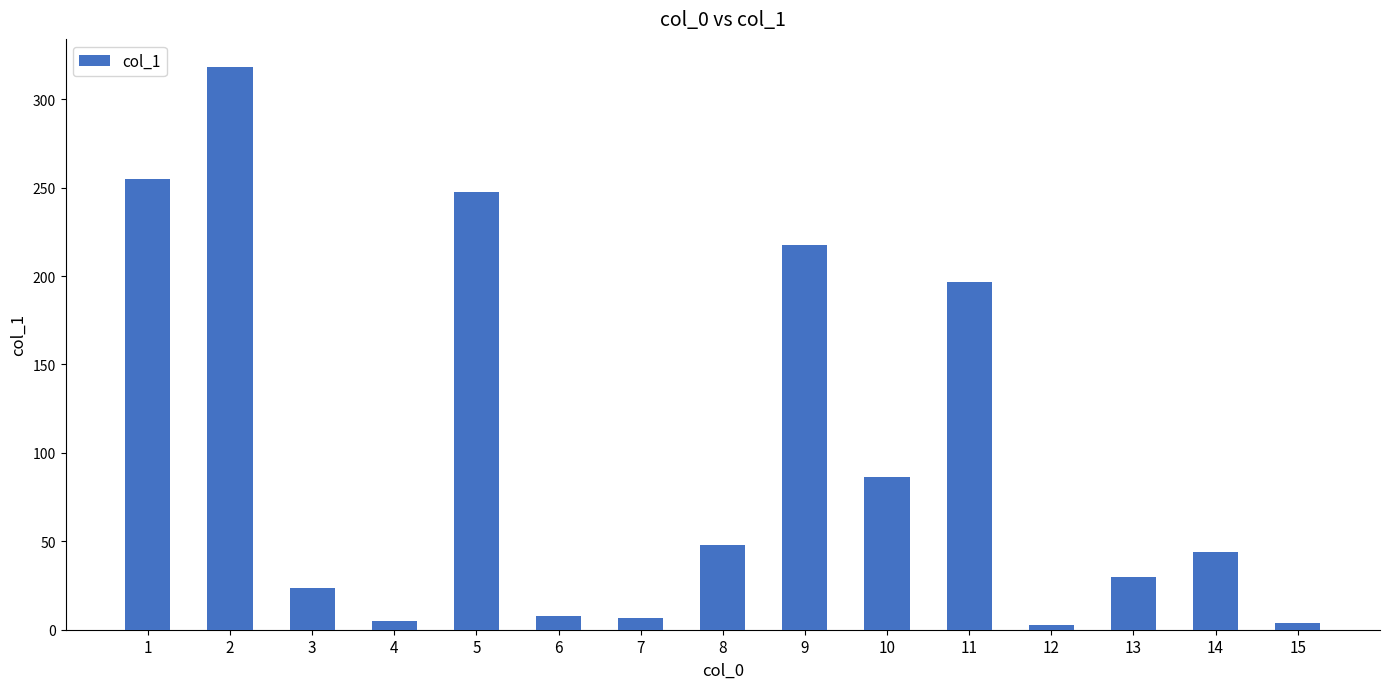

Which category has the highest value across all series?

2